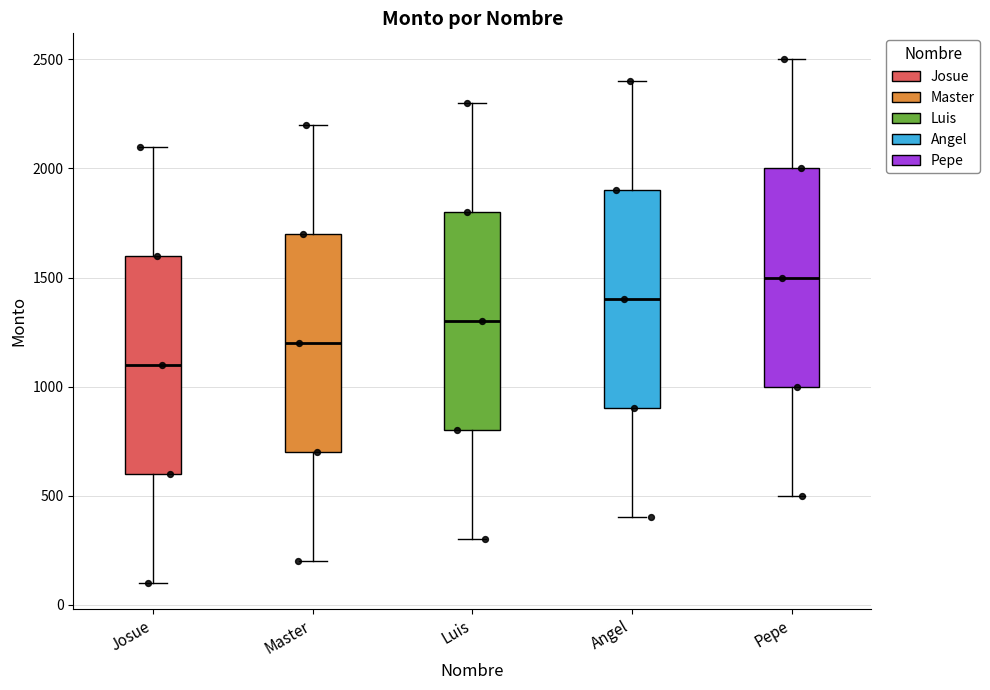

Reading left to right, transcribe this box plot: for each box, give where its median line is, the range the box spans, and where its two whiskers end, as read against the y-axis. The values are not printed on the chart, so give them approximately, as read against the axis.

Josue: median 1100, box 600 to 1600, whiskers 100 to 2100
Master: median 1200, box 700 to 1700, whiskers 200 to 2200
Luis: median 1300, box 800 to 1800, whiskers 300 to 2300
Angel: median 1400, box 900 to 1900, whiskers 400 to 2400
Pepe: median 1500, box 1000 to 2000, whiskers 500 to 2500